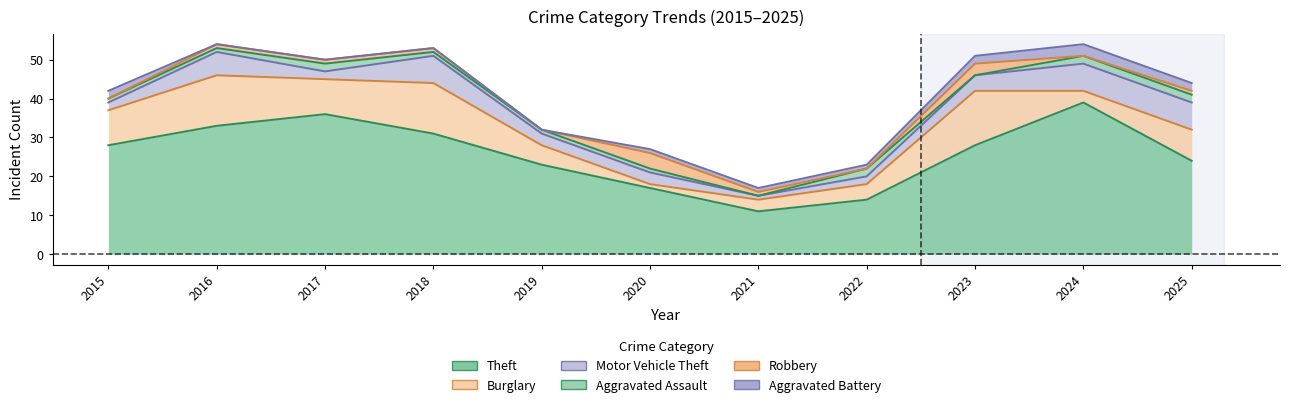

What is the maximum value shown in the chart?

39